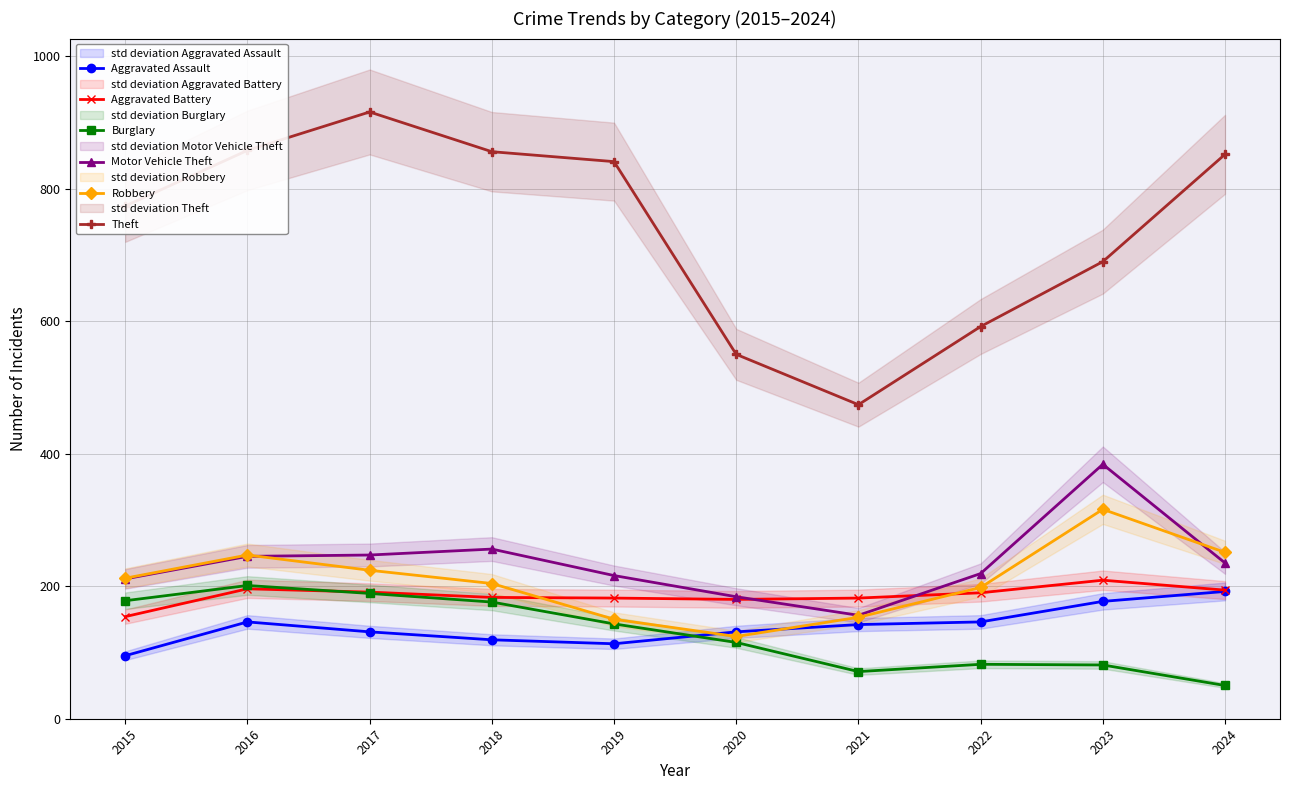

Which series has the largest total across all categories?

Theft